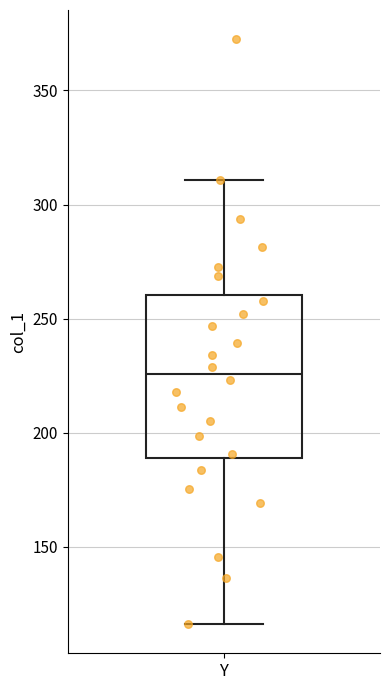

Transcribe this box plot: give where the median line is, the range the box spans, and where the two whiskers end, as read against the y-axis. The values are not printed on the chart, so give them approximately, as read against the axis.

median 225, box 190 to 260, whiskers 115 to 310